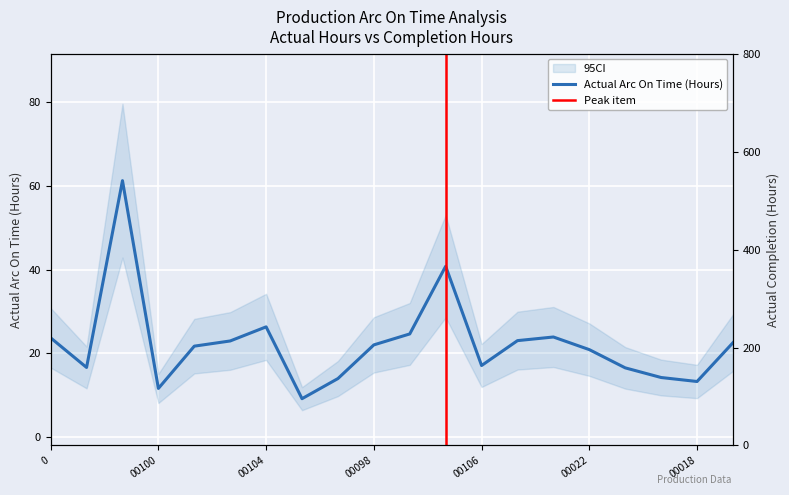

Reading right to left, transcribe all the data shown in this chart.

Actual Arc On Time (Hours): 22.6	13.3	14.2	16.5	20.9	23.9	23.1	17.1	40.8	24.7	22.0	14.0	9.2	26.4	23.0	21.7	11.6	61.3	16.6	23.7
Actual Completion (Hours): 592.4	596.6	621.4	622.6	640.9	641.3	641.6	646.6	646.9	647.1	661.2	664.2	669.0	670.7	684.0	684.4	689.6	691.1	692.6	738.8